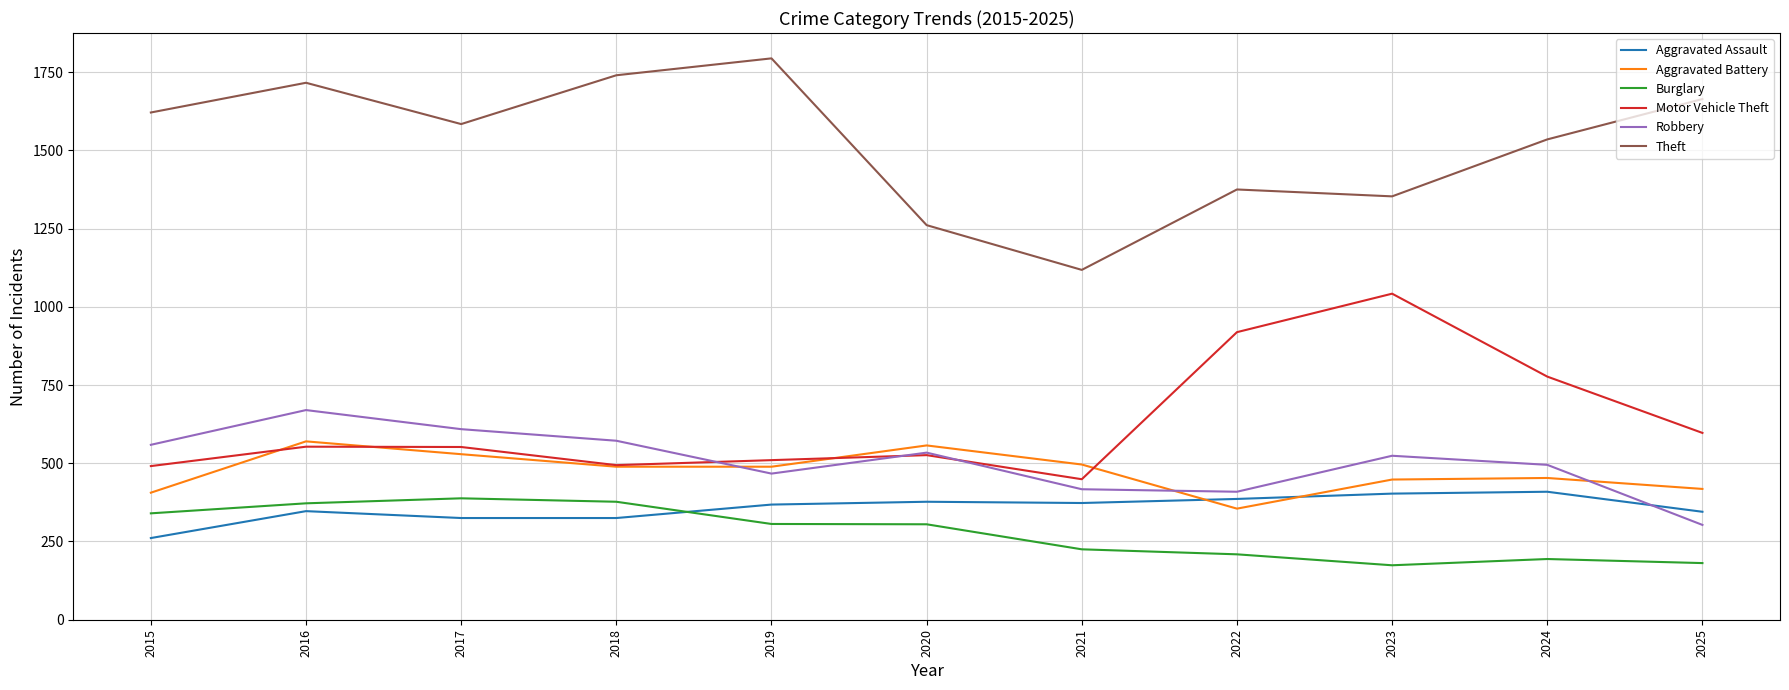

What is the total value across all series at 2020?

3560